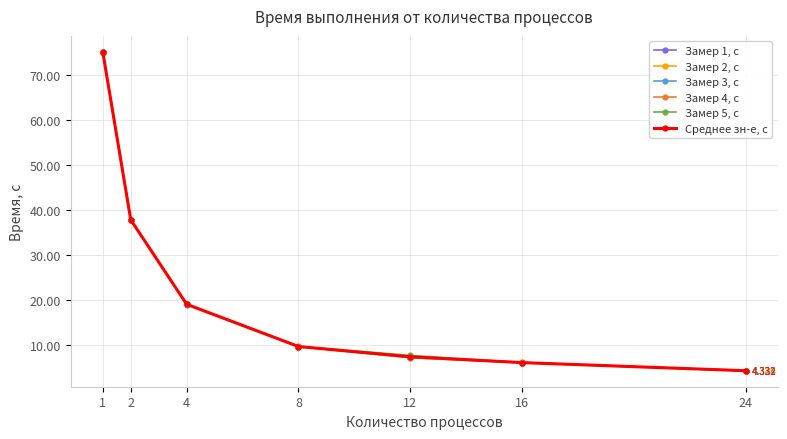

Reading left to right, transcribe all the data shown in this chart.

Замер 1, с: 75.1	37.8	19.0	9.7	7.3	6.1	4.3
Замер 2, с: 75.0	37.8	19.1	9.7	7.2	6.1	4.3
Замер 3, с: 75.1	37.8	19.1	9.7	7.3	6.1	4.3
Замер 4, с: 74.9	37.8	19.1	9.7	7.5	6.2	4.3
Замер 5, с: 75.0	37.9	19.1	9.7	7.7	6.1	4.3
Среднее зн-е, с: 75.0	37.8	19.1	9.7	7.4	6.1	4.3